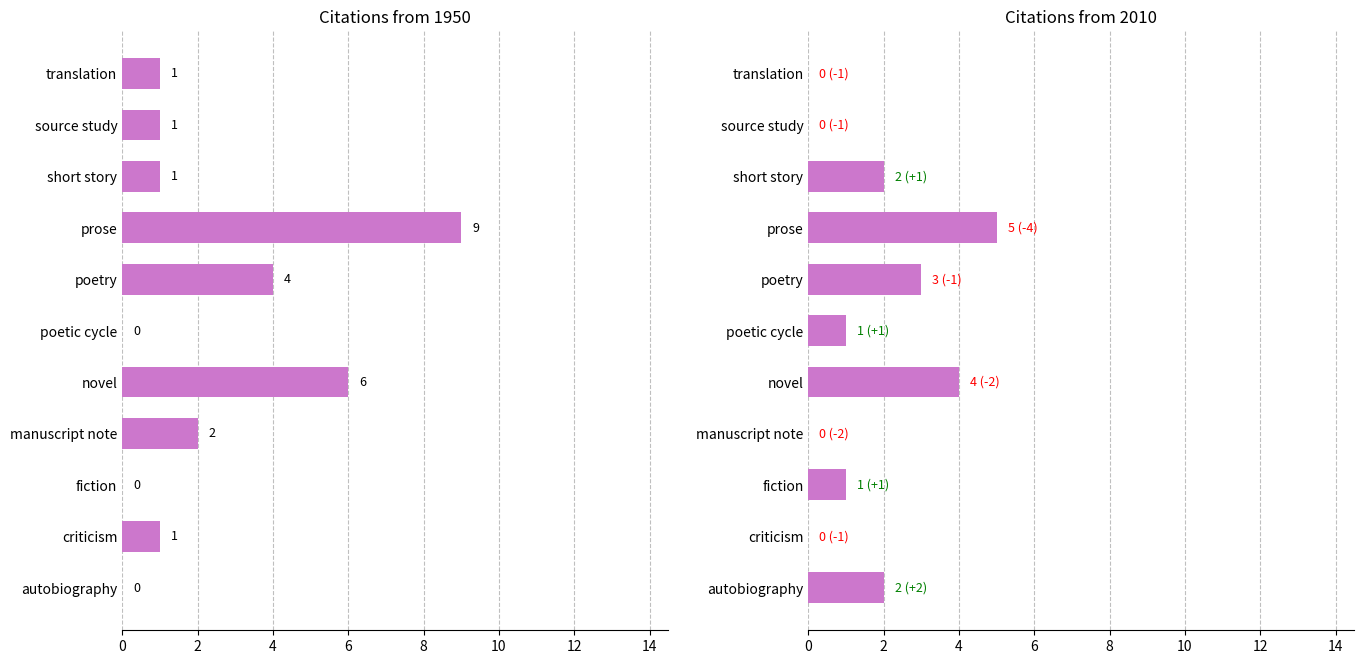

What is the highest value of the from 1950 series?

9